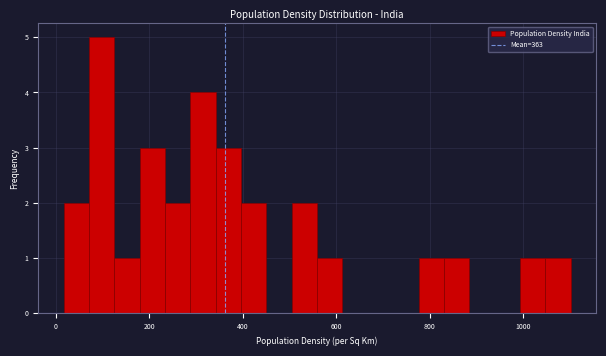

Read against the x-axis, roughly where is the centre of the tallest bar?

100